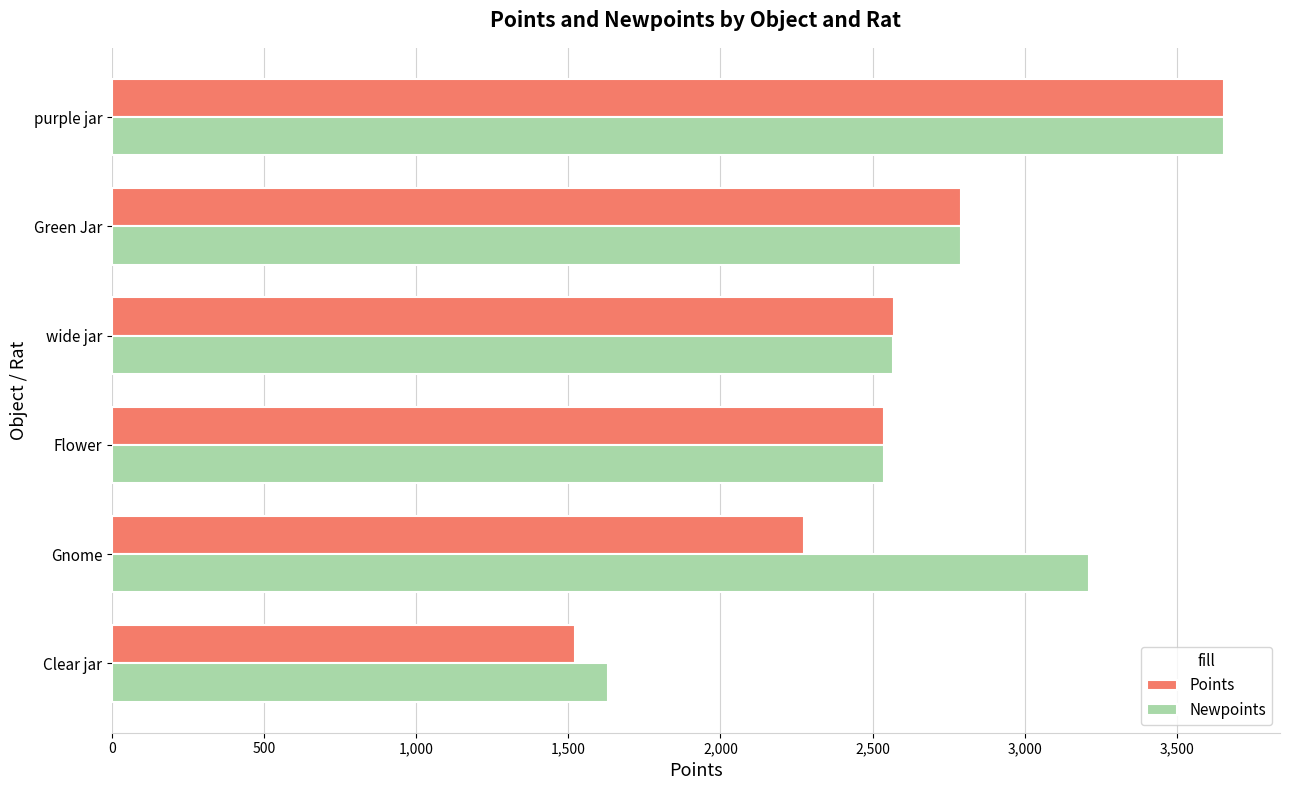

Which series has the widest spread of values?

Points